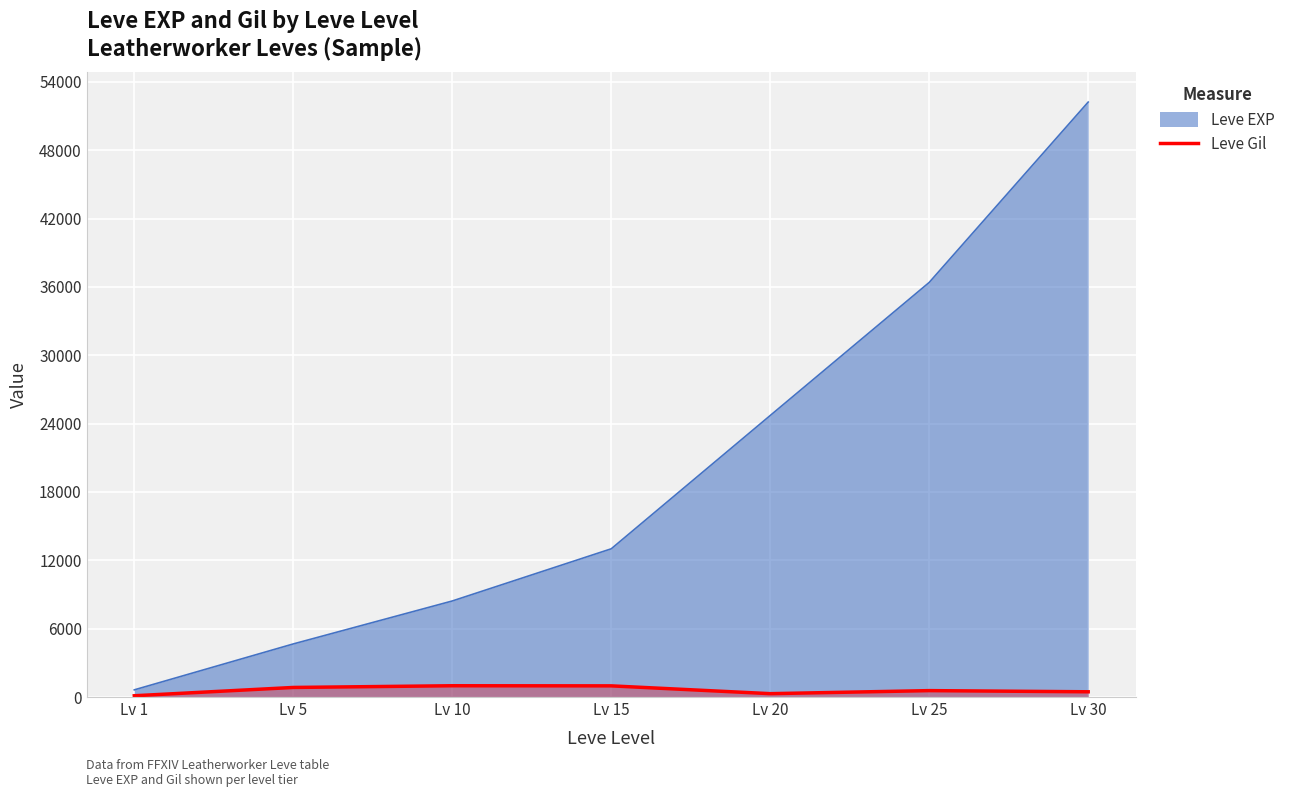

Which series changed the most between Lv 10 and Lv 20?

Leve EXP